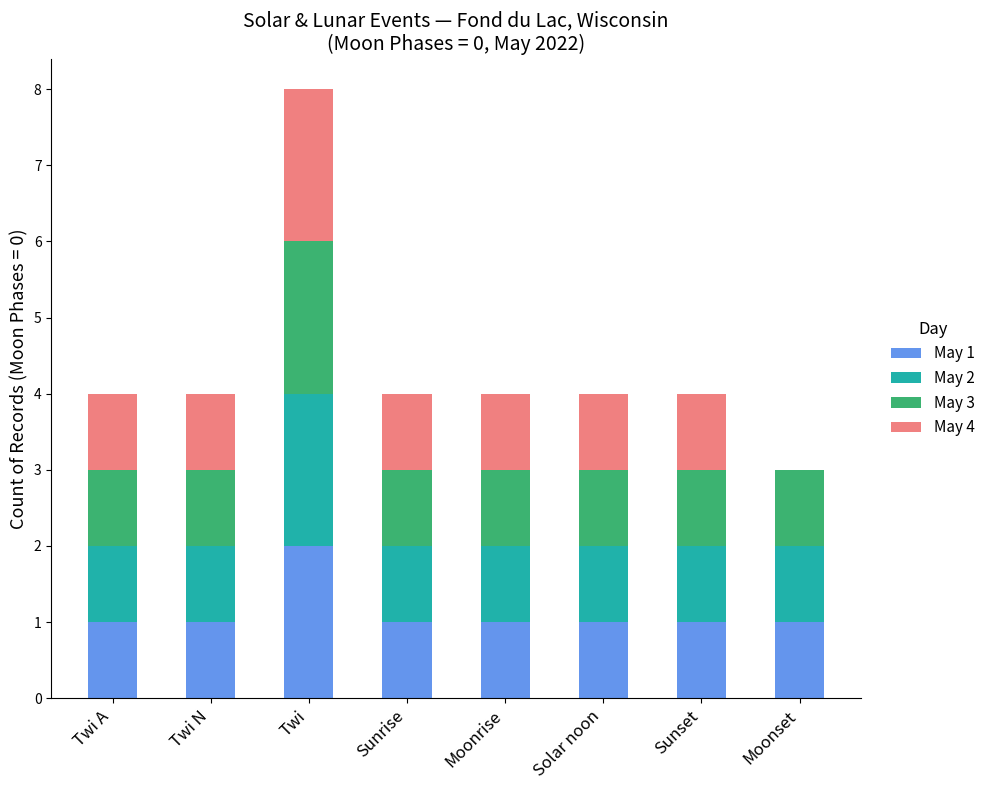

At which category is the sum across all series the highest?

Twi